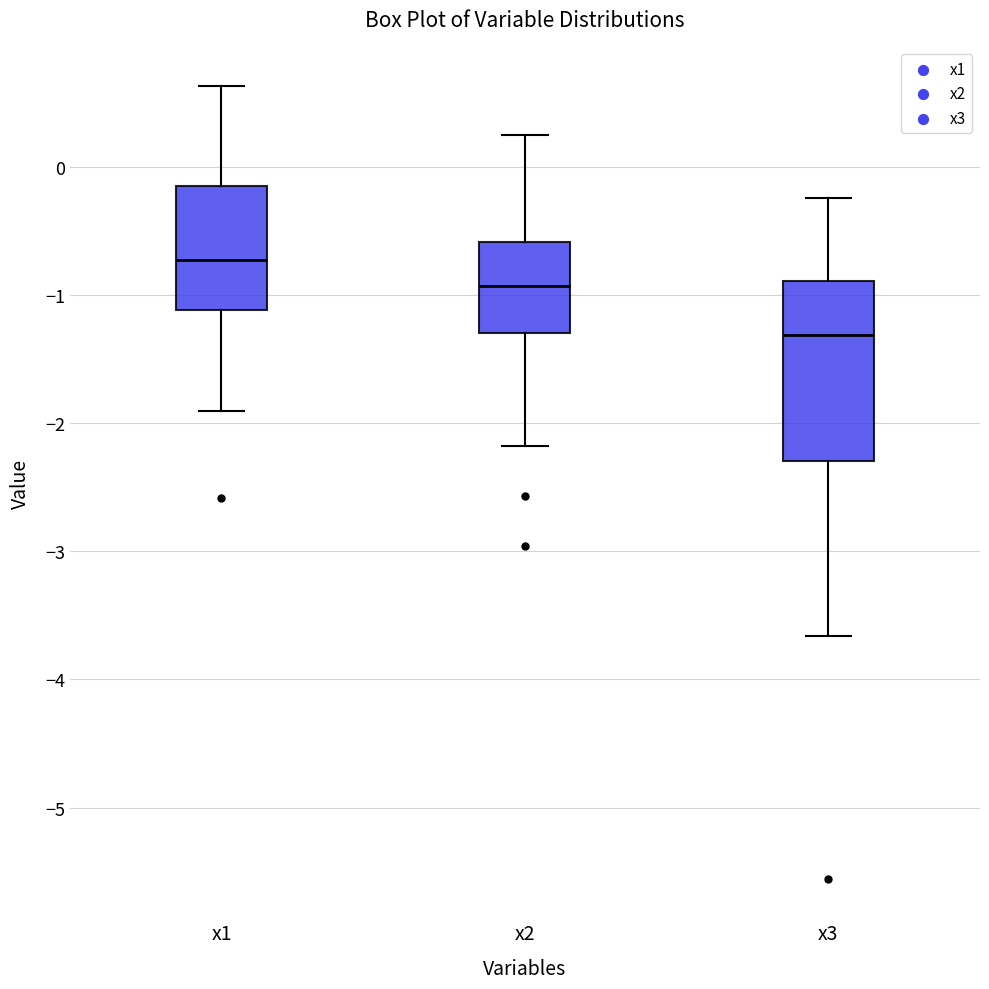

Reading left to right, read every box against the y-axis: the position of its median line, the range the box covers, and the ends of its whiskers. The values are not printed on the chart, so give them approximately, as read against the axis.

x1: median -0.7, box -1.1 to -0.2, whiskers -1.9 to 0.6
x2: median -0.9, box -1.3 to -0.6, whiskers -2.2 to 0.2
x3: median -1.3, box -2.3 to -0.9, whiskers -3.7 to -0.2